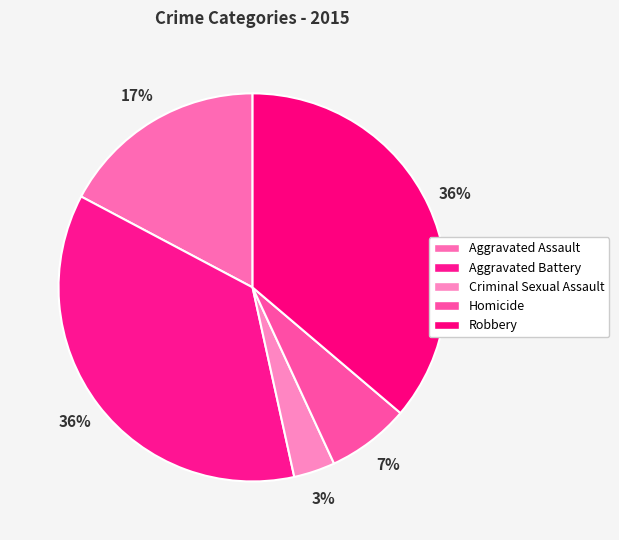

To the nearest percent, what percentage of the pie is Aggravated Assault?

17%